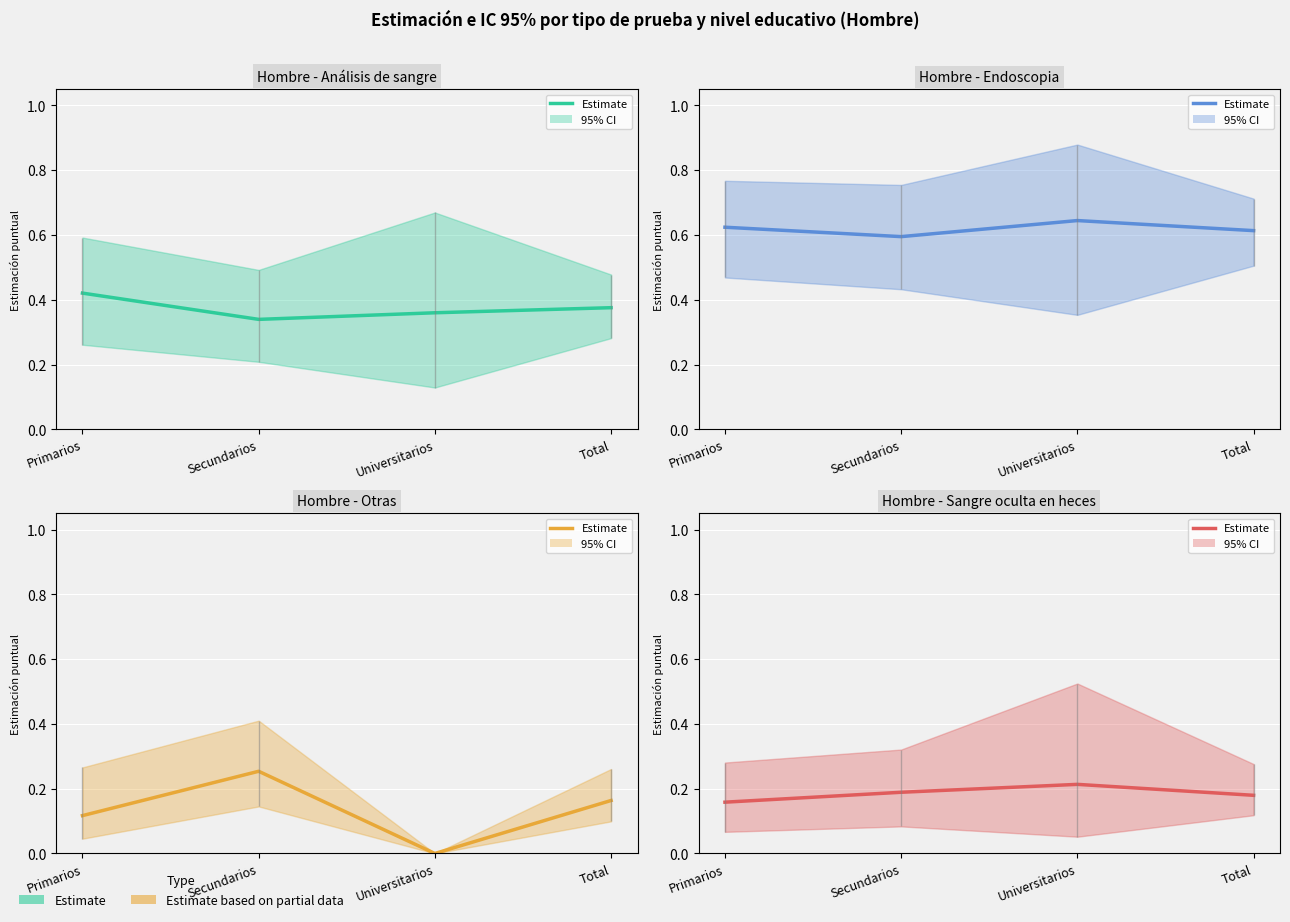

In Hombre - Endoscopia, how many points are lower than both neighbors (excluding endpoints)?

1